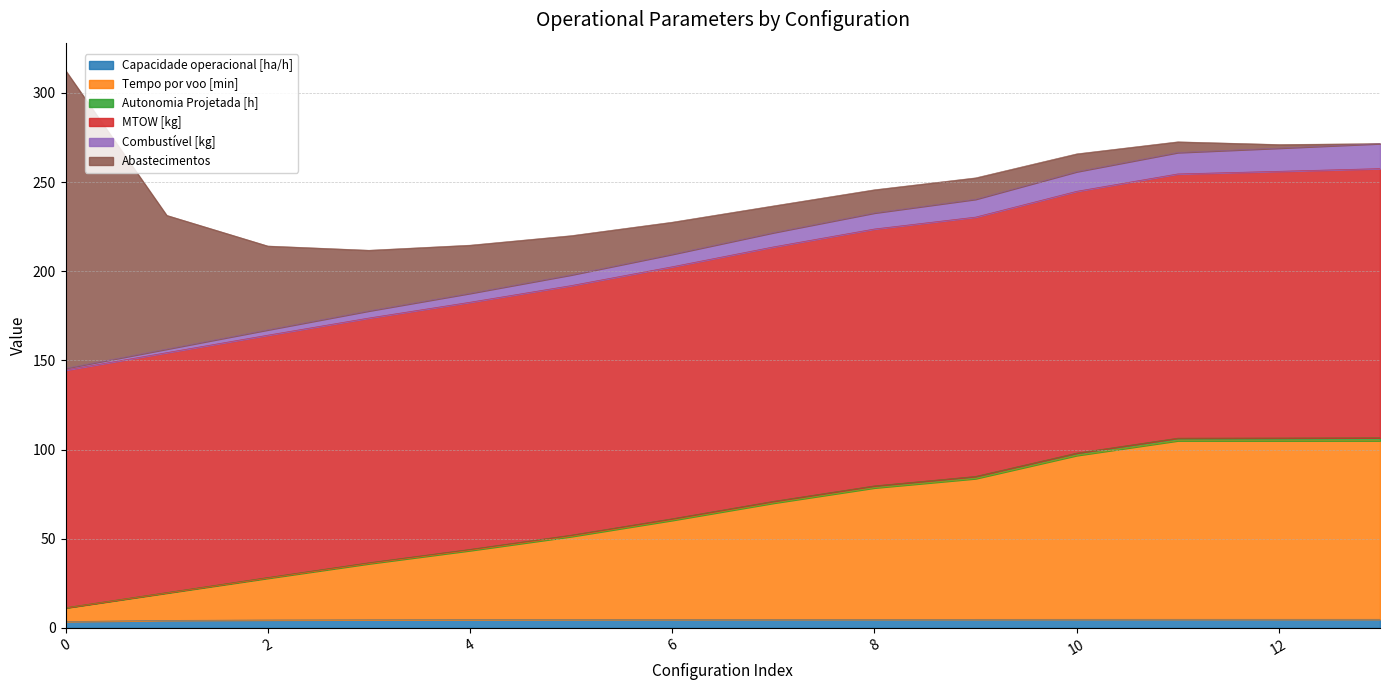

Is it true that Capacidade operacional [ha/h] equals 1.2 at 10?

False